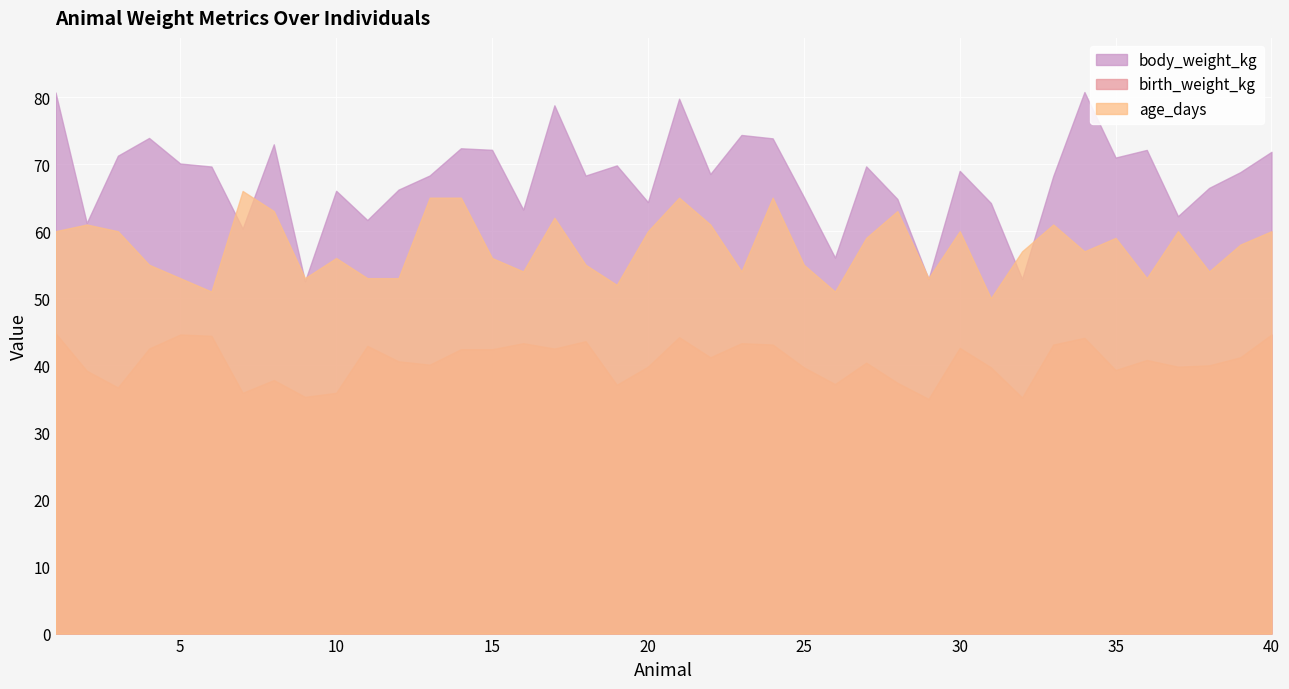

Between which two adjacent categories do age_days and body_weight_kg first intersect?

6 and 7